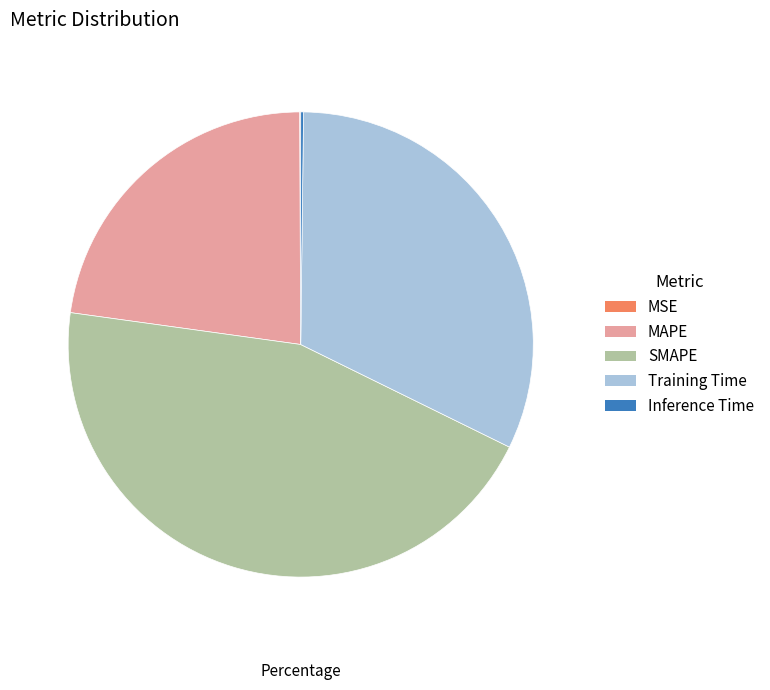

Which slice is the largest?

SMAPE